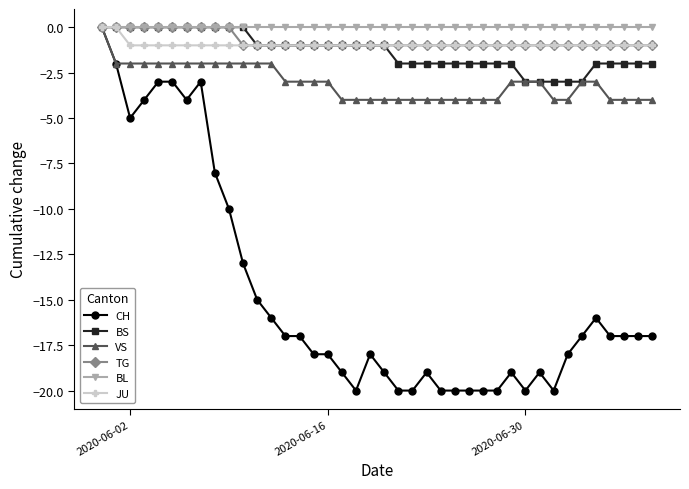

What is the difference between the second highest and minimum values in the JU series?

1